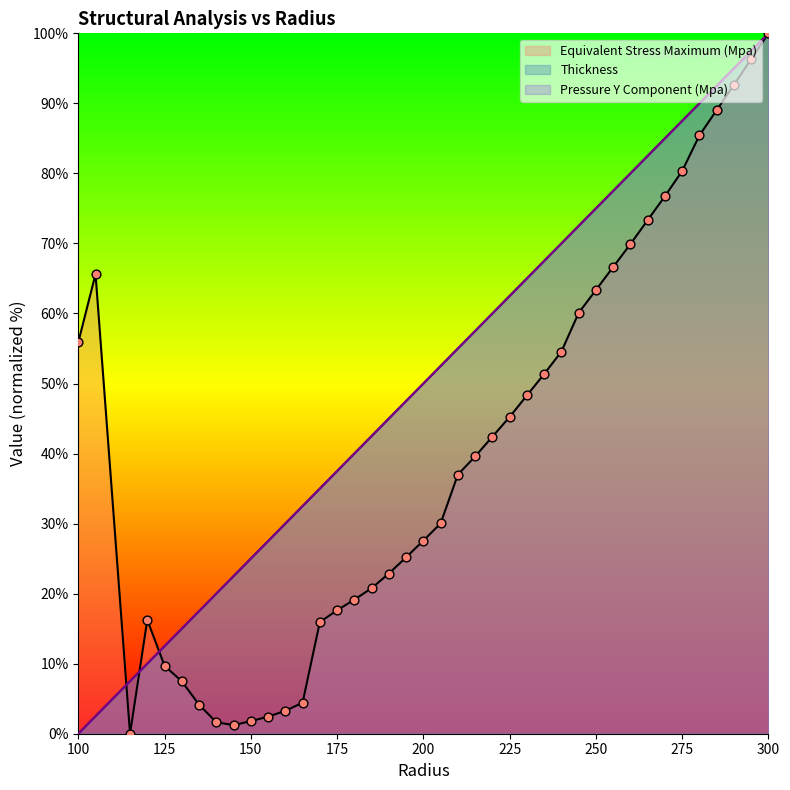

Which series reaches the minimum Y coordinate?

Equivalent Stress Maximum (Mpa)